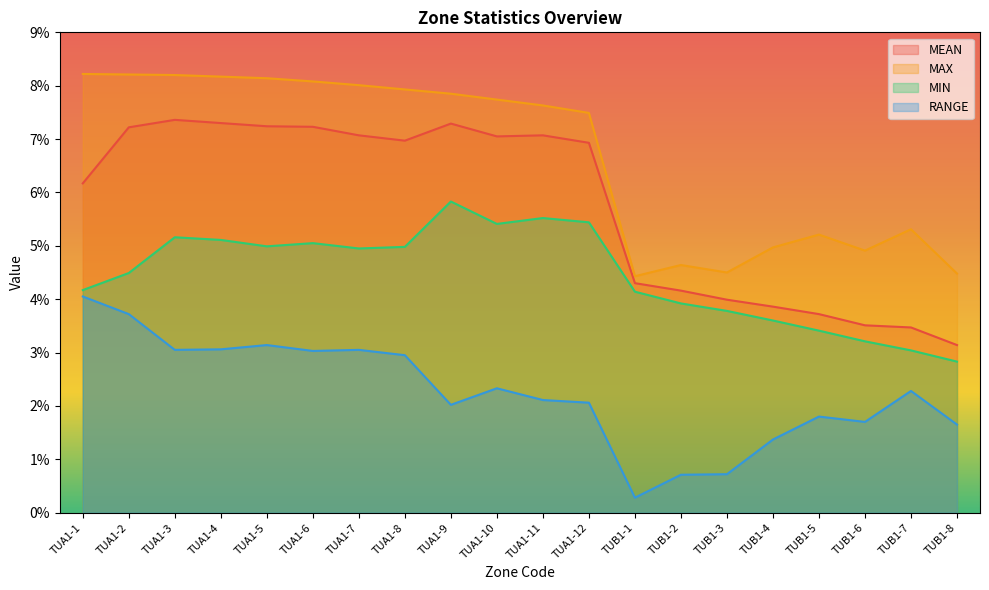

True or false: RANGE and MAX cross at least once.

False